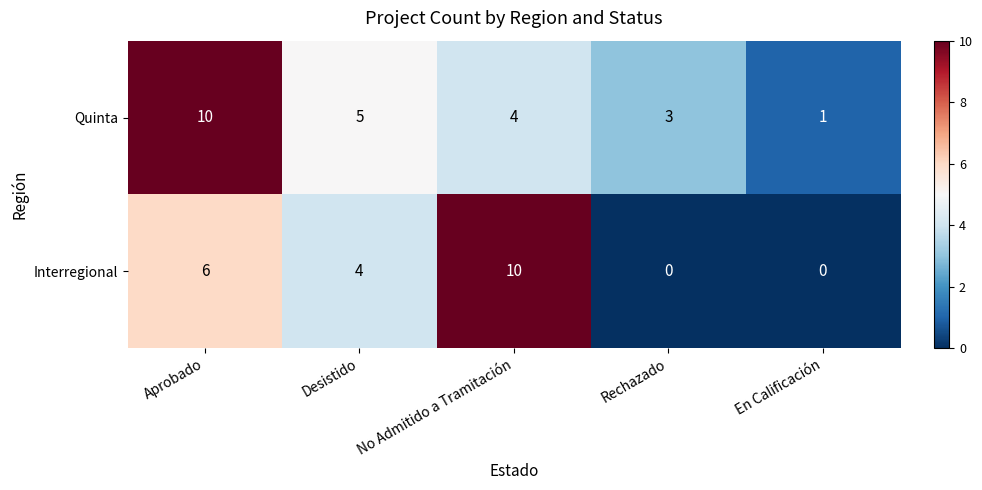

Reading right to left, extract all data points from this chart.

Quinta: 1	3	4	5	10
Interregional: 0	0	10	4	6